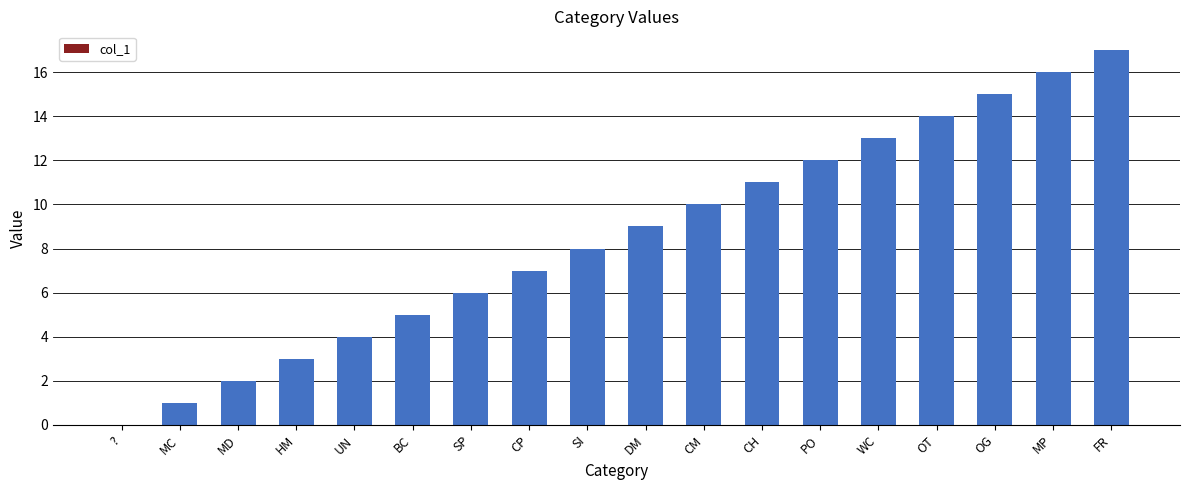

The chart shows a value of 21 at OT. True or false?

False